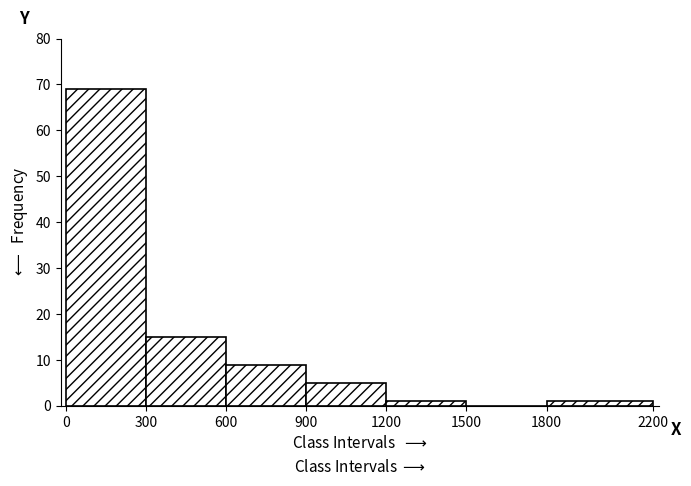

Over which range of the x-axis is the bar tallest?

0 to 300